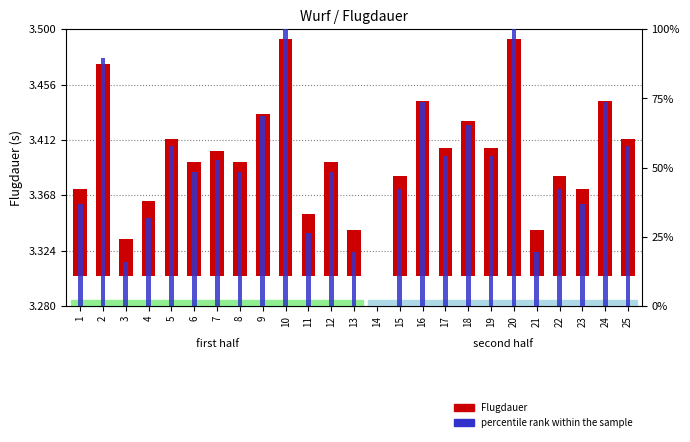

Which series changed the most between 2 and 9?

percentile rank within the sample